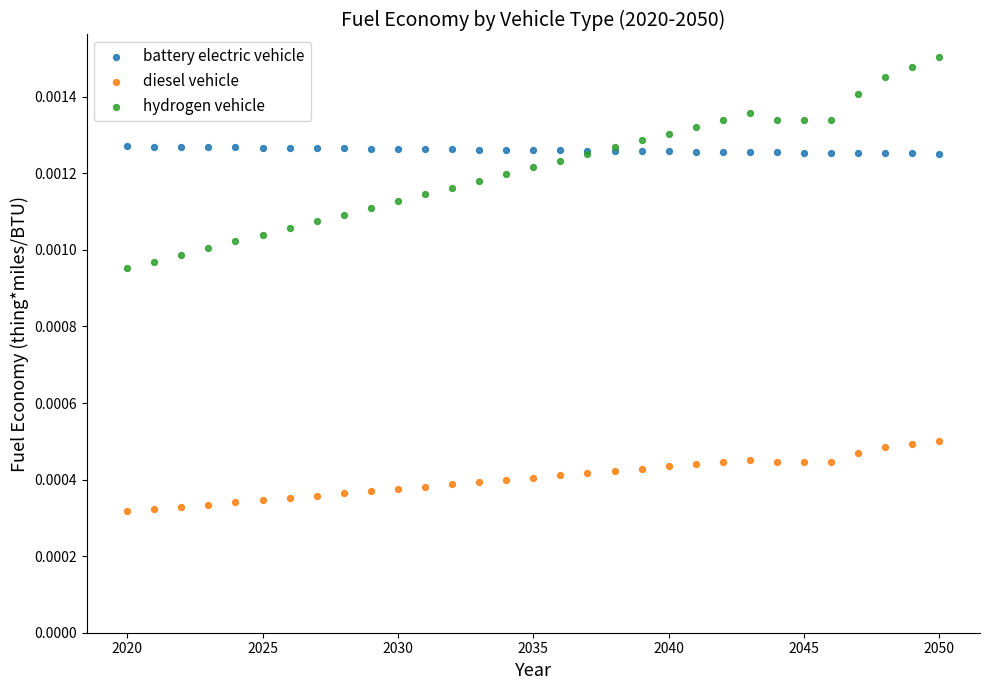

Which series has the widest spread of Y values?

hydrogen vehicle